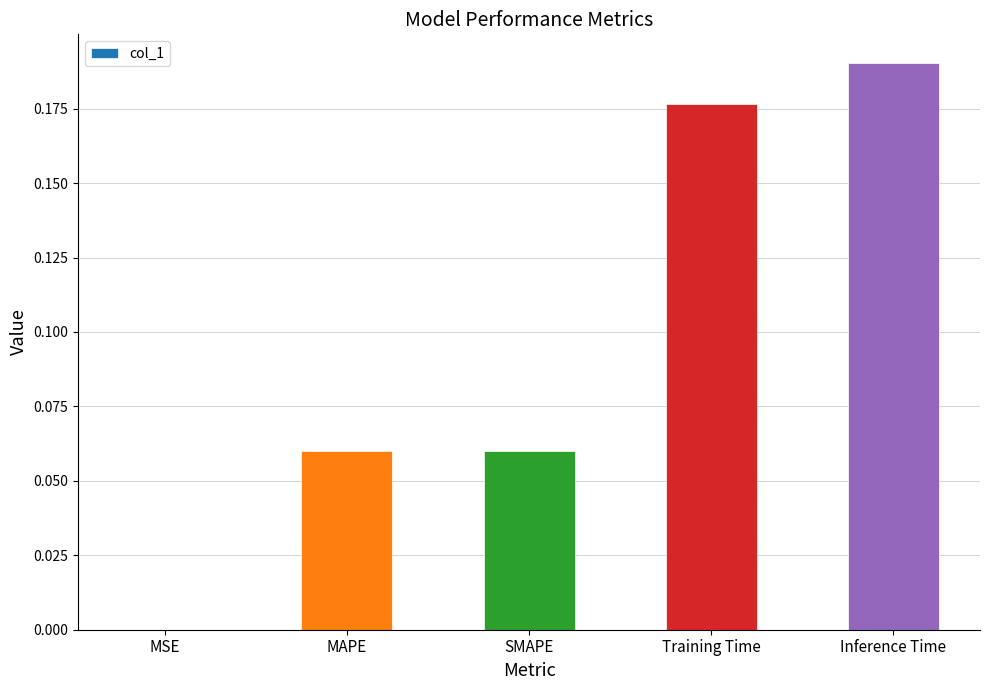

Which category has the highest value across all series?

Inference Time